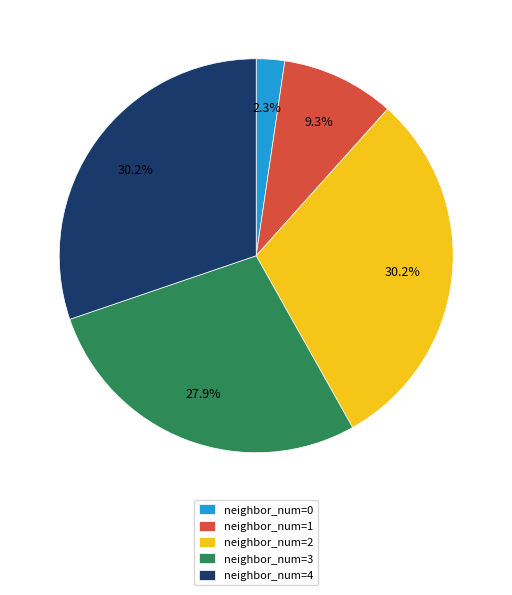

Which slice is the smallest?

neighbor_num=0